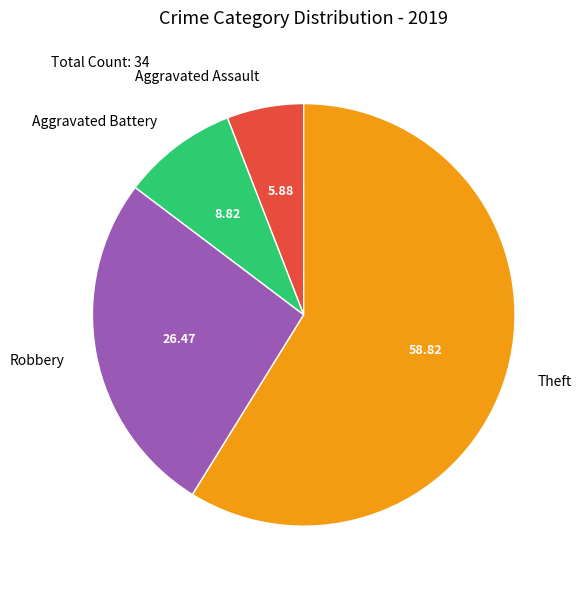

Which slice is the smallest?

Aggravated Assault